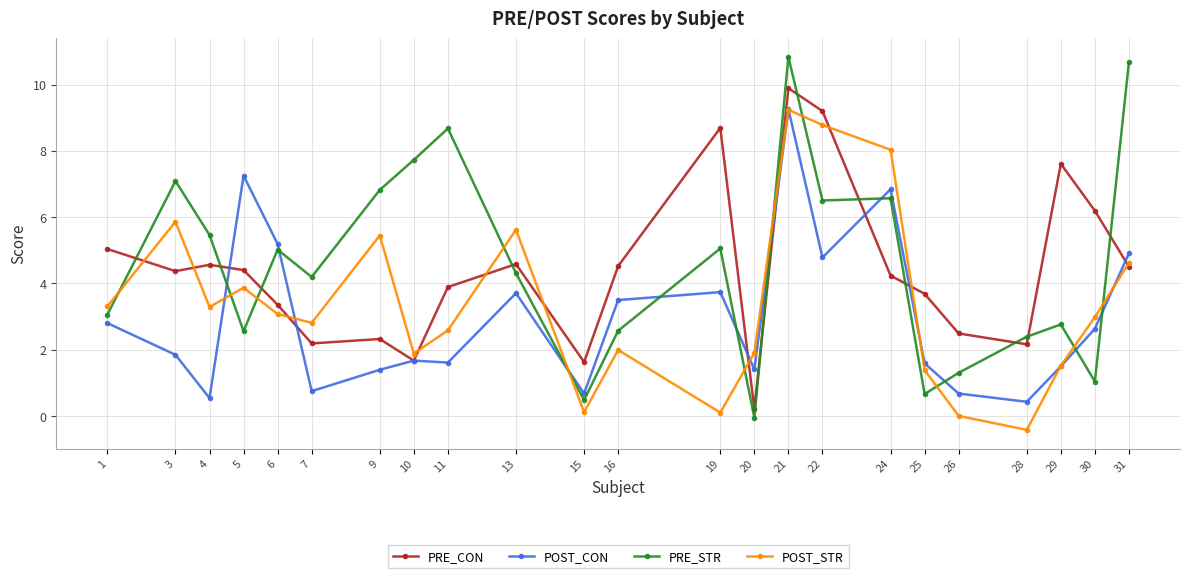

Between which two adjacent categories do PRE_STR and POST_CON first intersect?

4 and 5